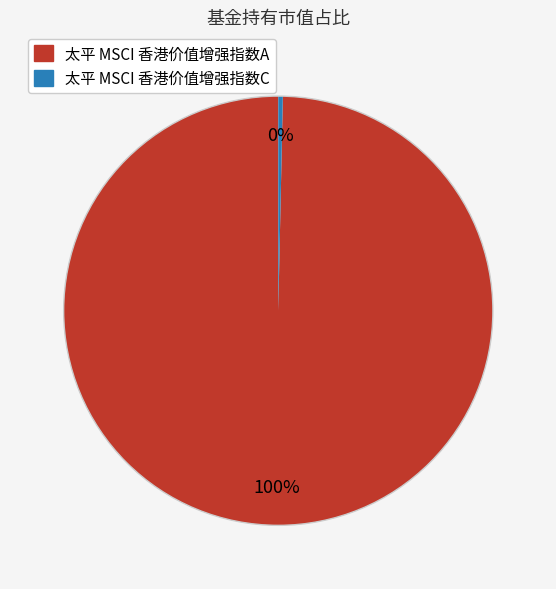

Count the number of slices in the pie.

2